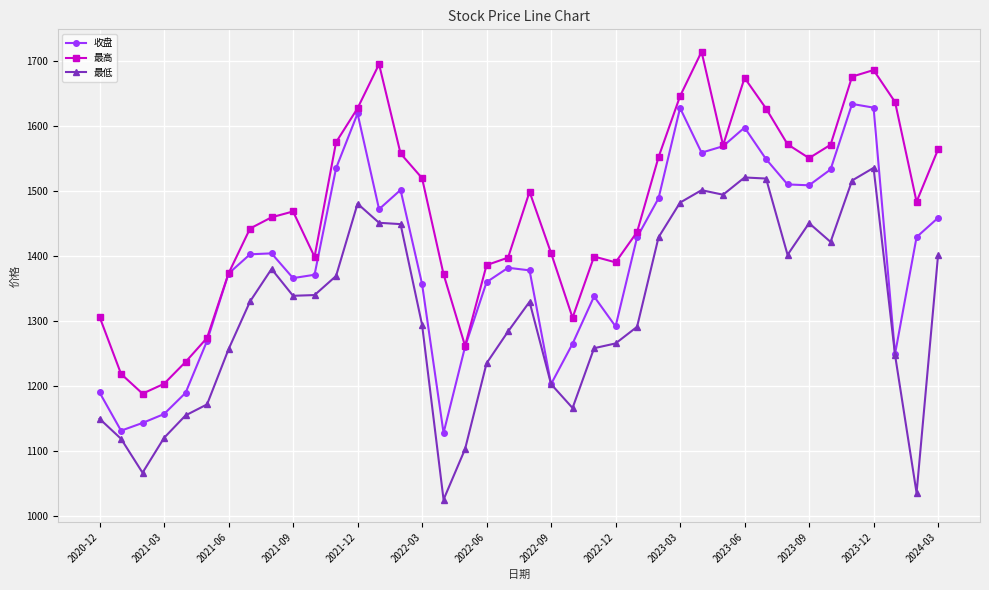

What is the smallest value displayed?

1025.5